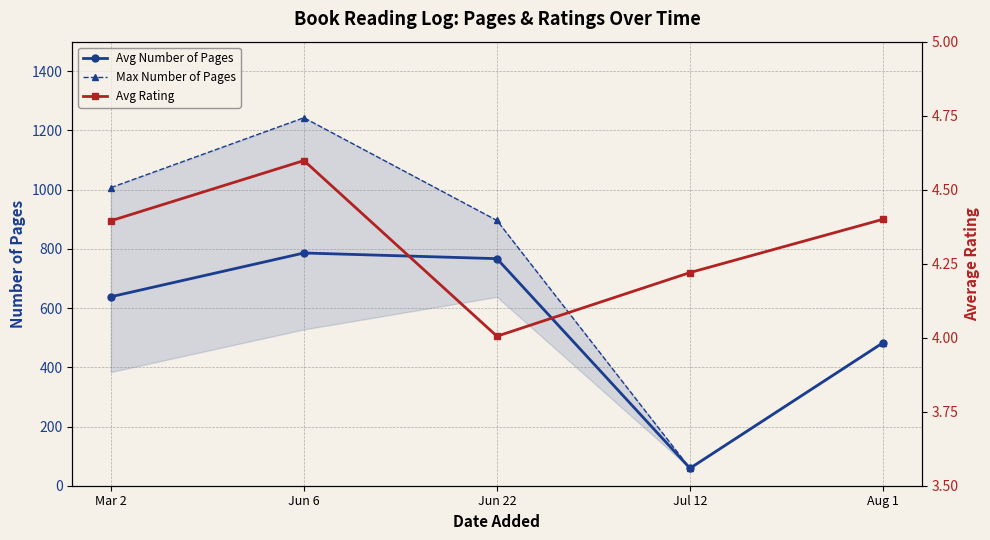

Rank the series at Jun 6 from lowest to highest value.

Avg Rating, Avg Number of Pages, Max Number of Pages